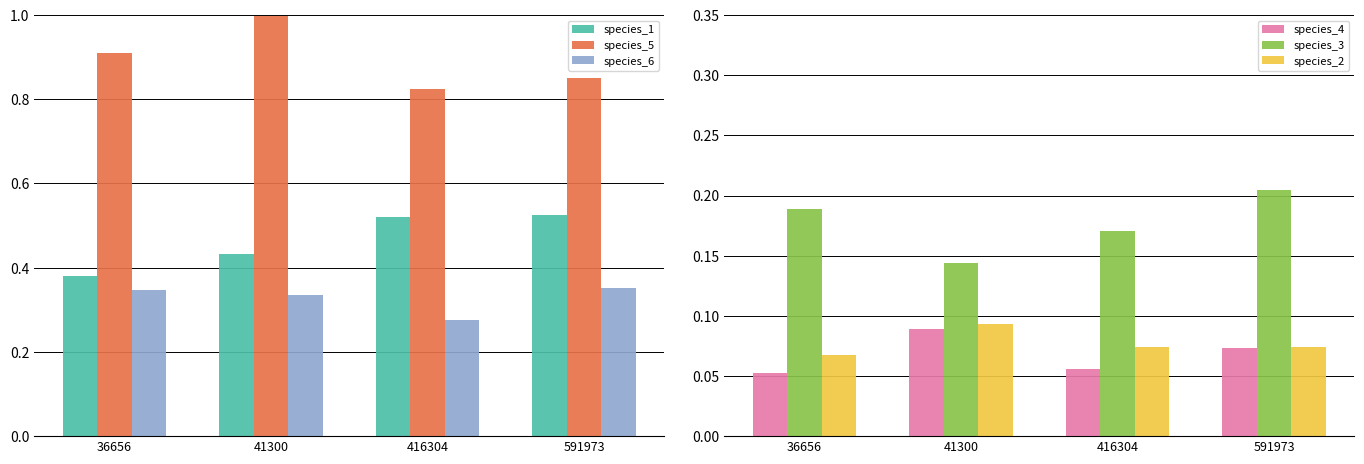

What is the value of the species_2 bar at the 4th from the left?

0.1